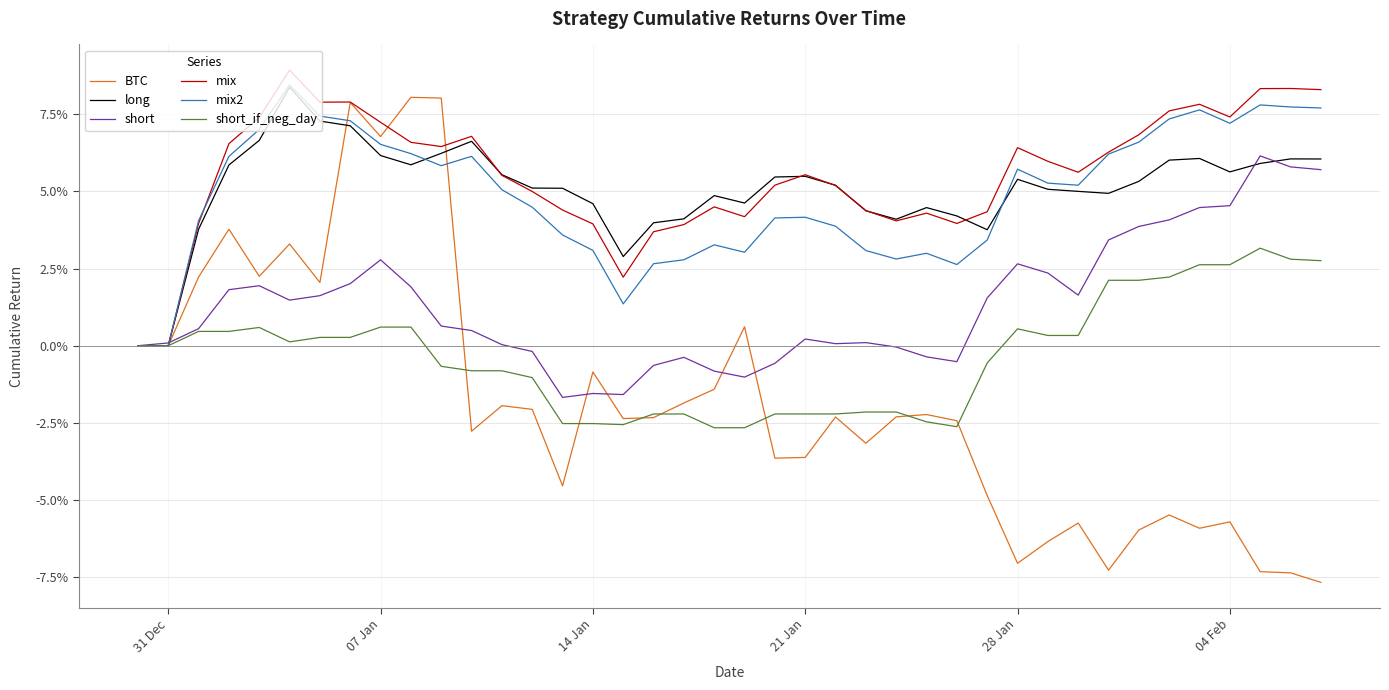

What are all the series names shown in the legend?

BTC, long, short, mix, mix2, short_if_neg_day